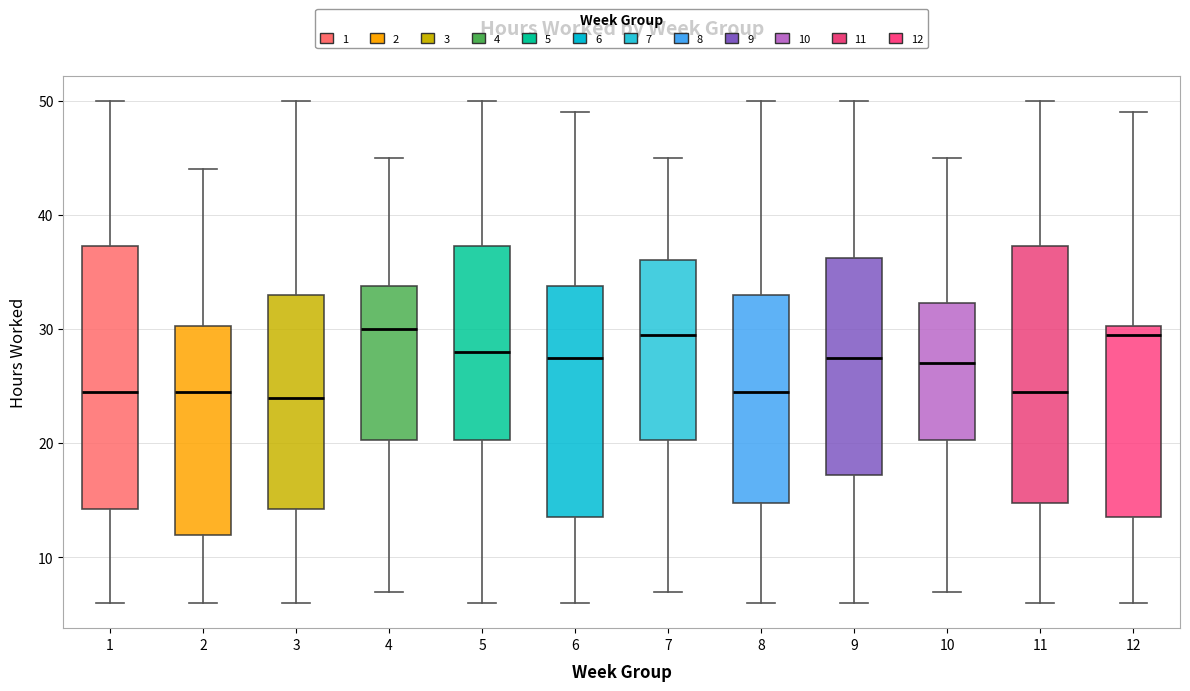

Where is the lower edge of the box at x = 8 on the y-axis? The values are not printed on the chart, so give them approximately, as read against the axis.

15